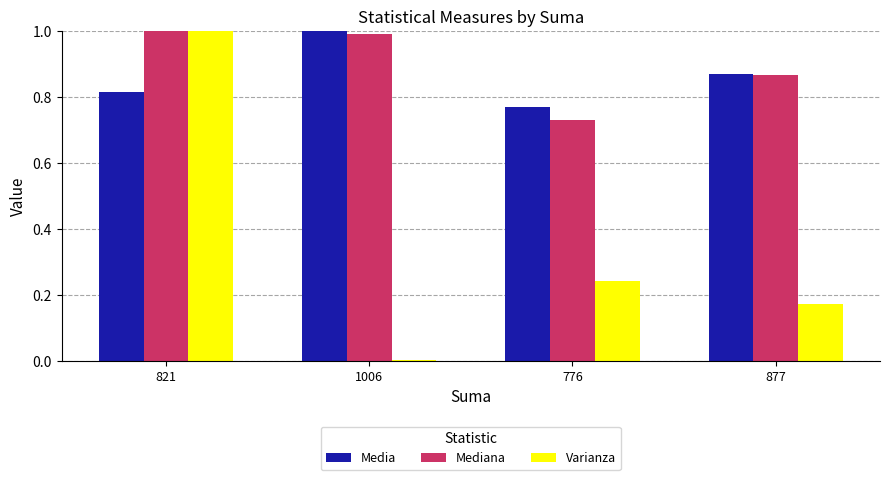

Is the value of Mediana at 877 greater than the value of Media at 821?

Yes